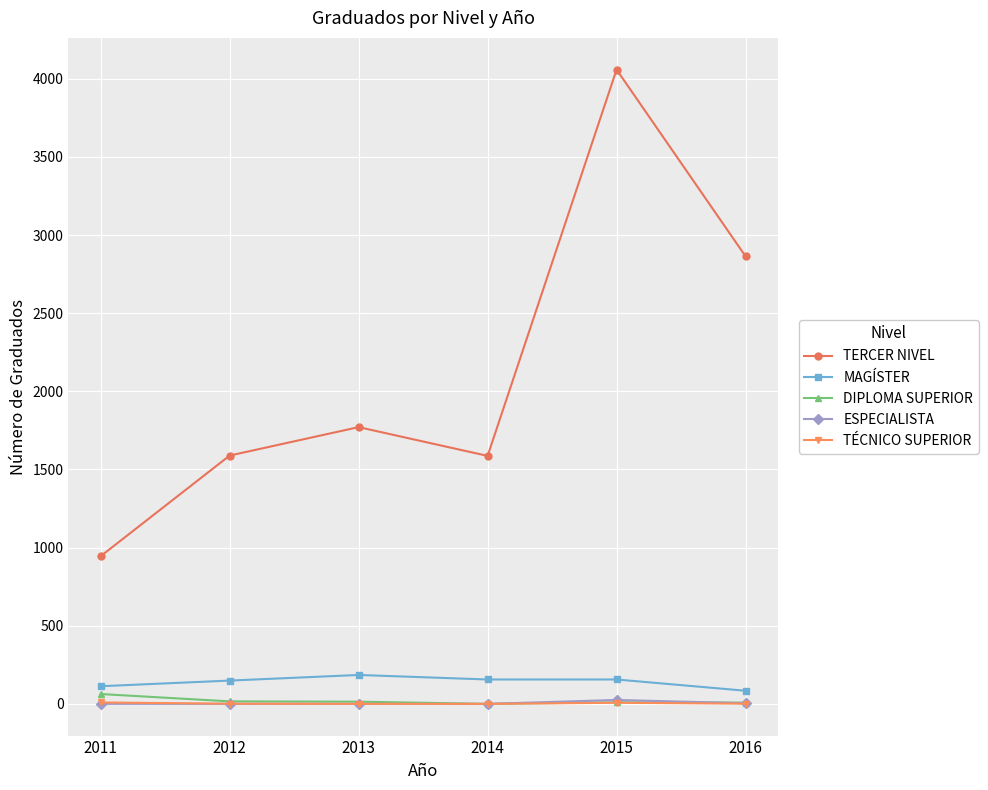

What is the value of the DIPLOMA SUPERIOR point at the 5th from the left?

10